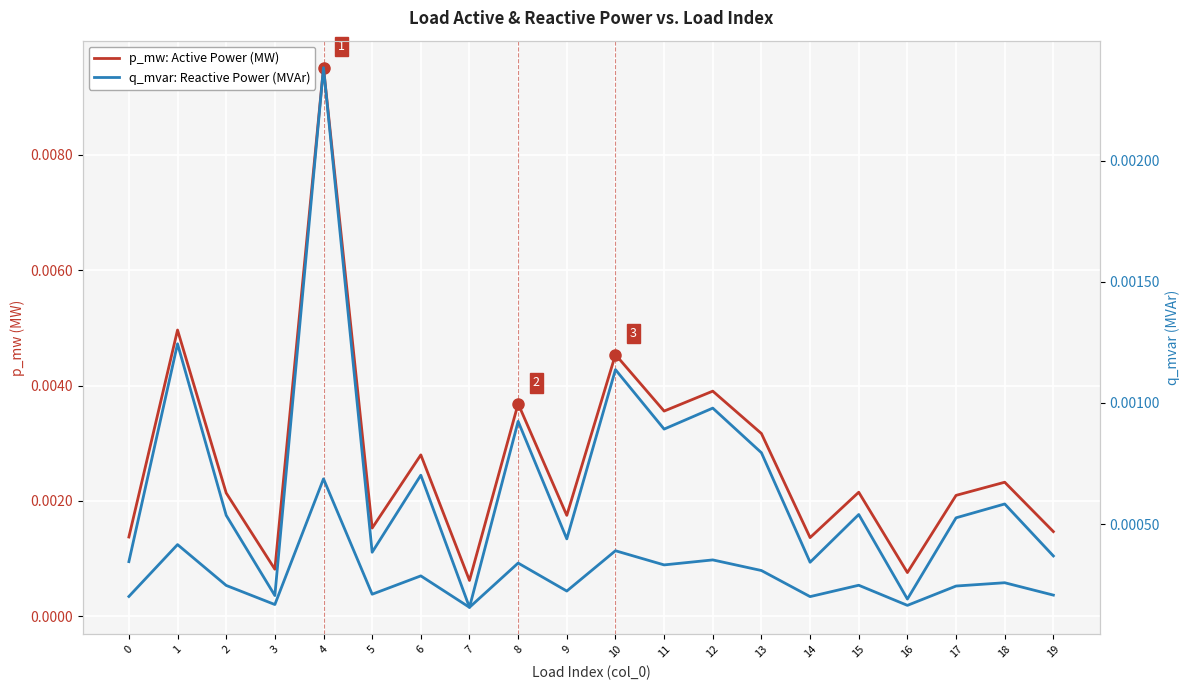

At which label does p_mw: Active Power (MW) reach its peak?

4